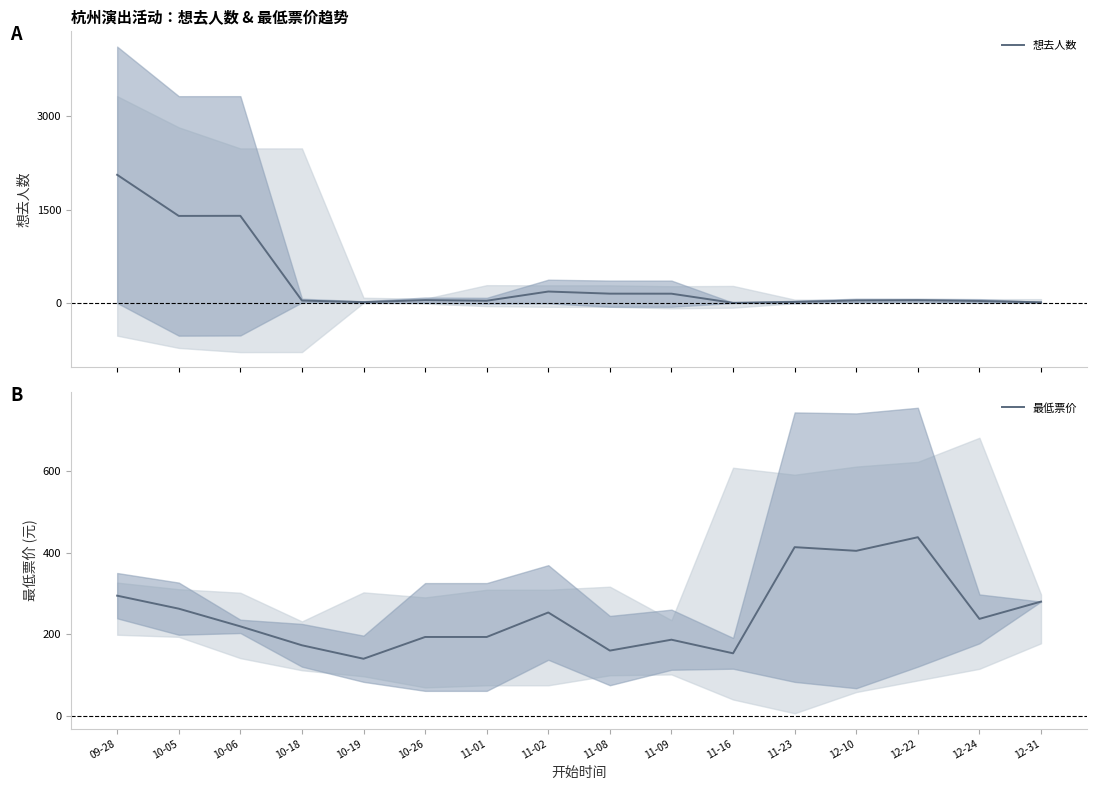

Reading right to left, what are all the values shown in this chart?

想去人数: 12.5	33.3	46.3	42.3	18.0	3.7	150.7	151.3	185.3	37.3	47.7	15.0	40.0	1401.0	1399.3	2059.5
最低票价: 280.0	237.7	437.7	404.3	413.3	153.3	186.7	160.0	253.3	193.3	193.3	140.0	173.0	219.3	262.7	294.5